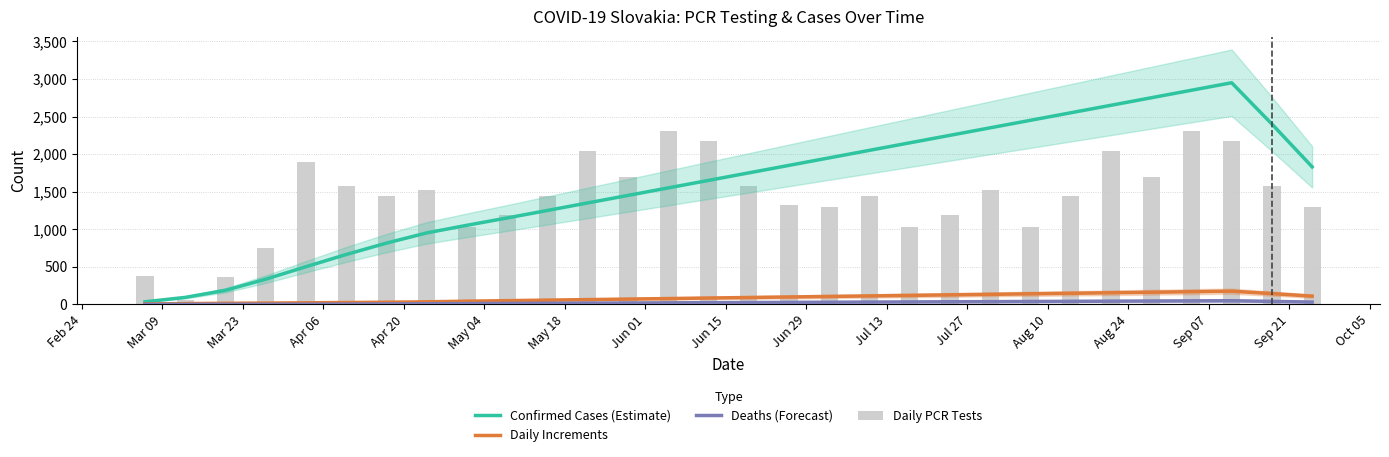

How many values in the Deaths (Forecast) series are below 24?

15